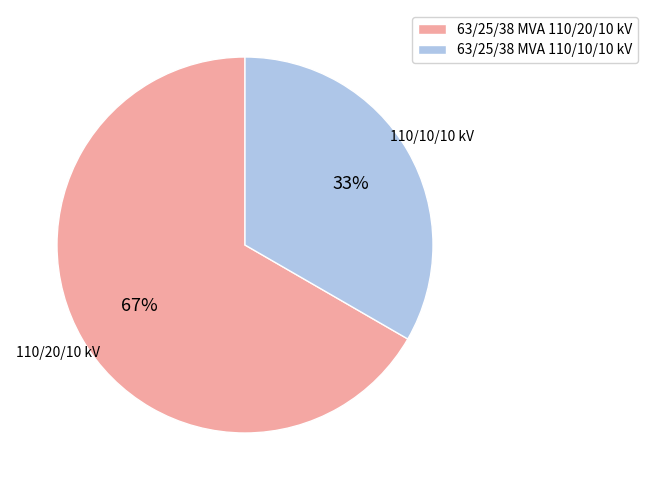

Which has a higher value, 63/25/38 MVA 110/10/10 kV or 63/25/38 MVA 110/20/10 kV?

63/25/38 MVA 110/20/10 kV